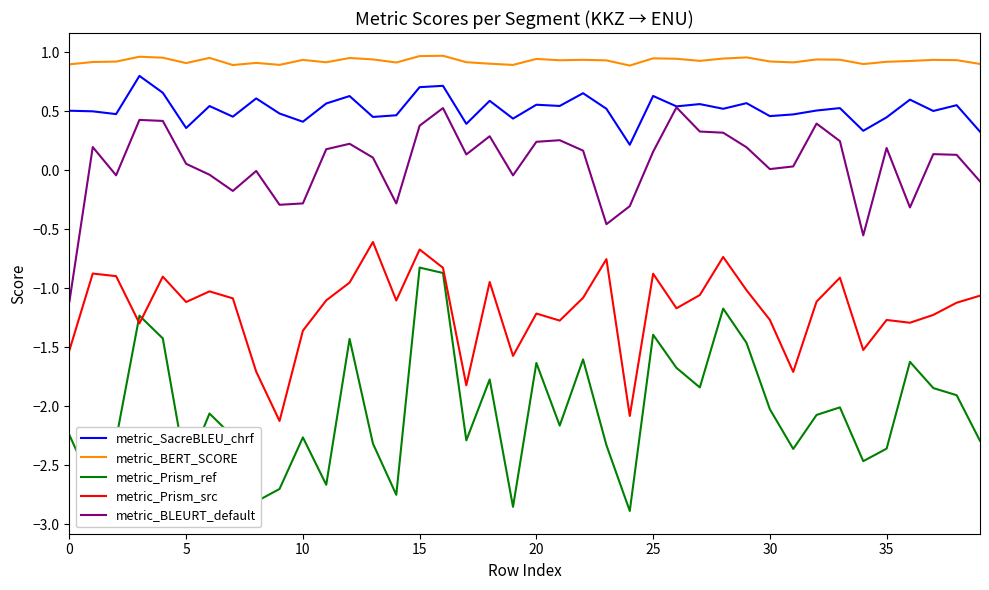

Which series has the widest spread of values?

metric_Prism_ref